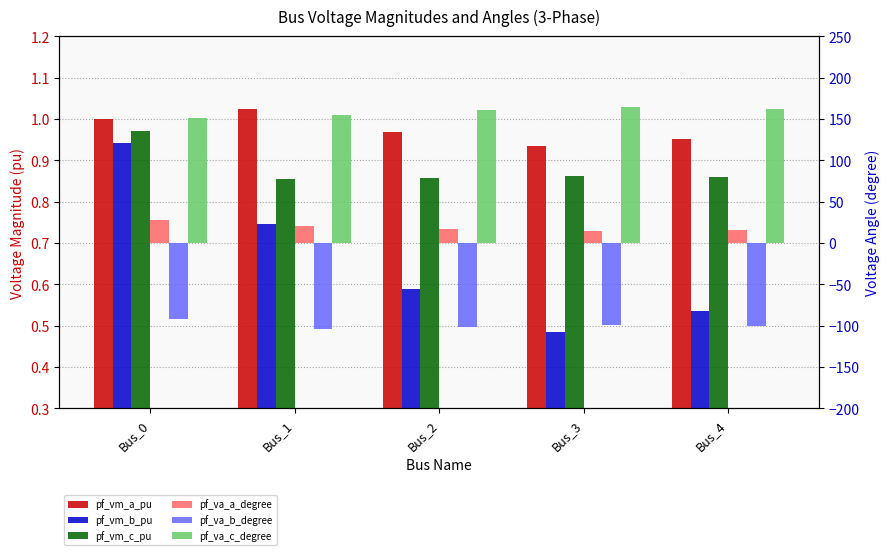

At which label does pf_vm_c_pu reach its minimum?

Bus_1